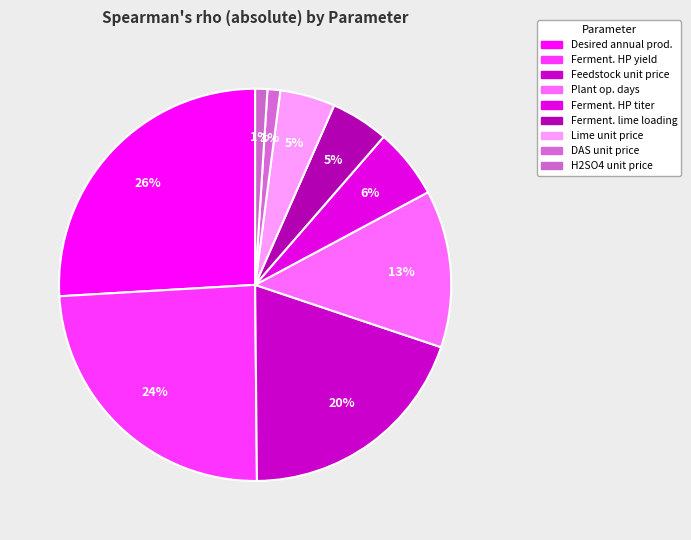

How many slices are in this pie chart?

9